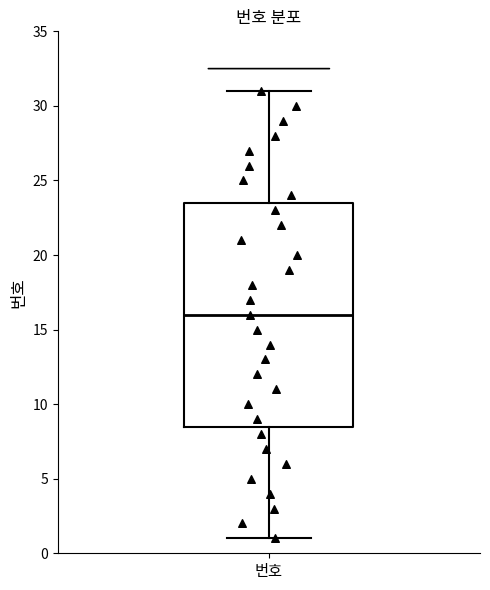

Where is the upper edge of the box for 번호 on the y-axis? The values are not printed on the chart, so give them approximately, as read against the axis.

23.5